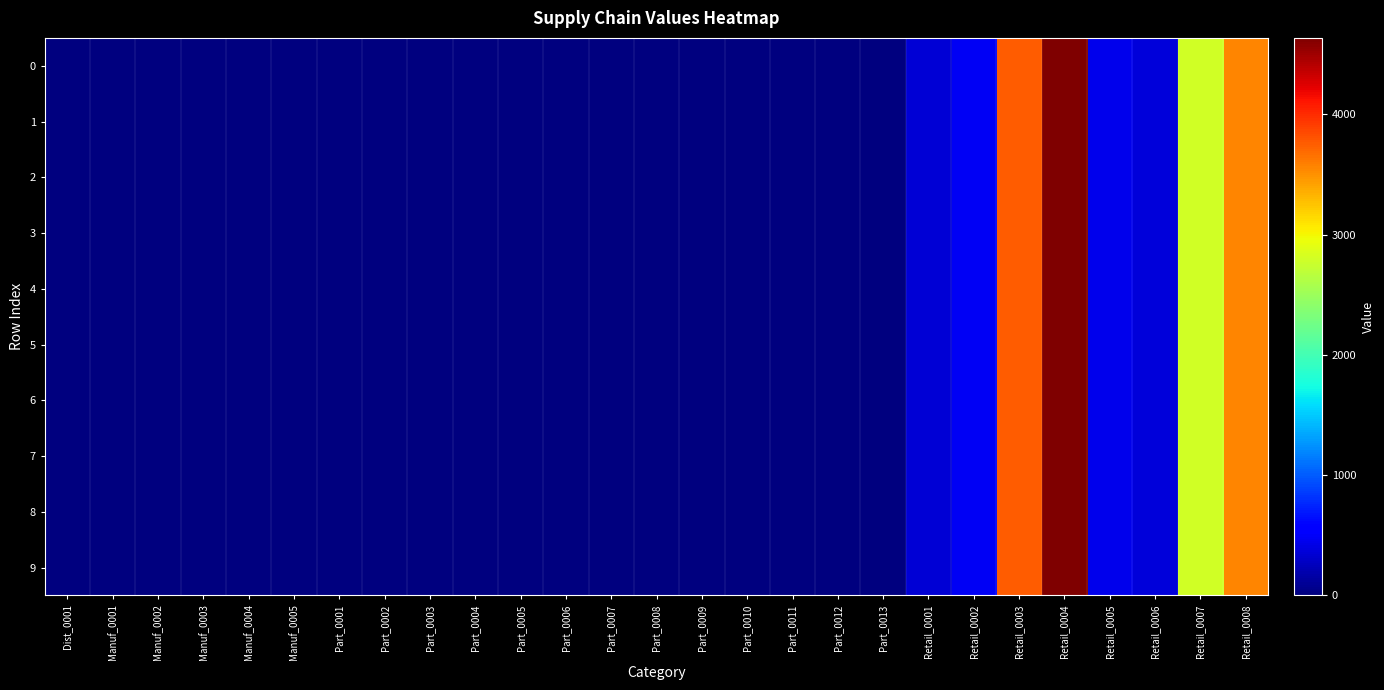

List the series in order of their peak value, lowest first.

0, 1, 2, 3, 4, 5, 6, 7, 8, 9